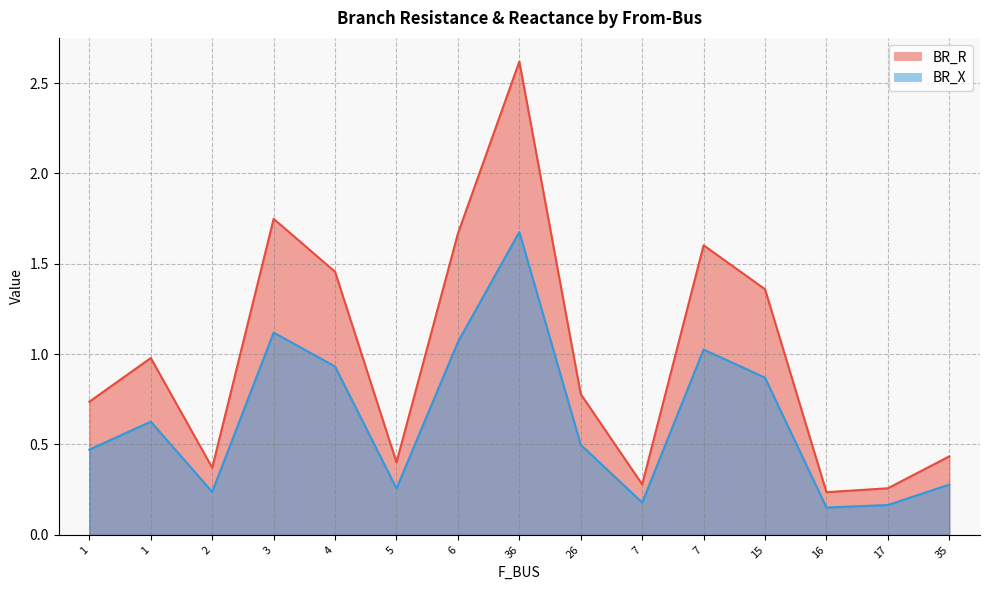

The value of BR_X at 7 is 0.3. True or false?

False